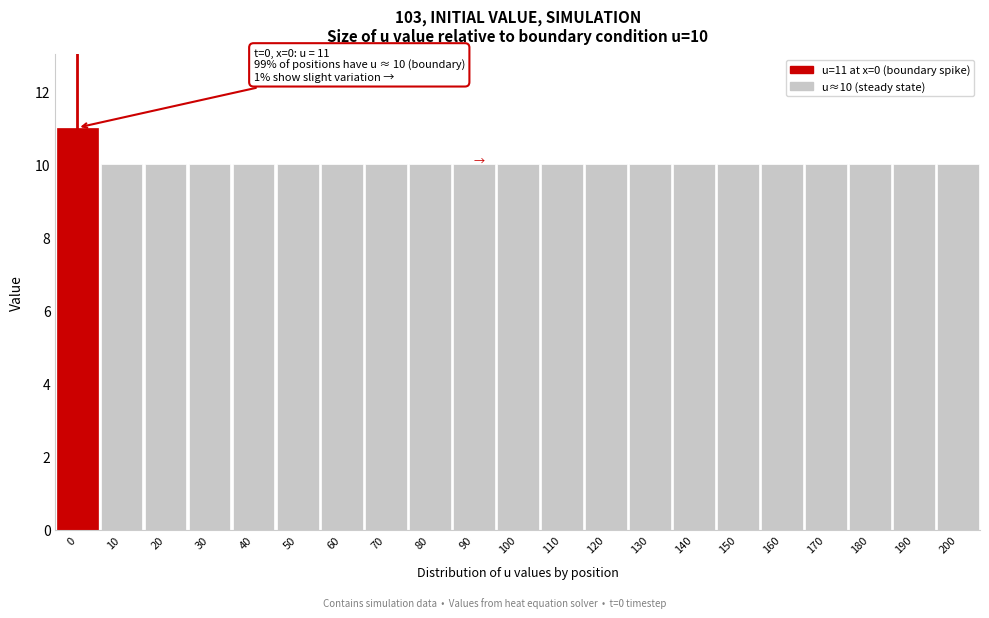

Reading left to right, transcribe all the data shown in this chart.

0=11	10=10	20=10	30=10	40=10	50=10	60=10	70=10	80=10	90=10	100=10	110=10	120=10	130=10	140=10	150=10	160=10	170=10	180=10	190=10	200=10